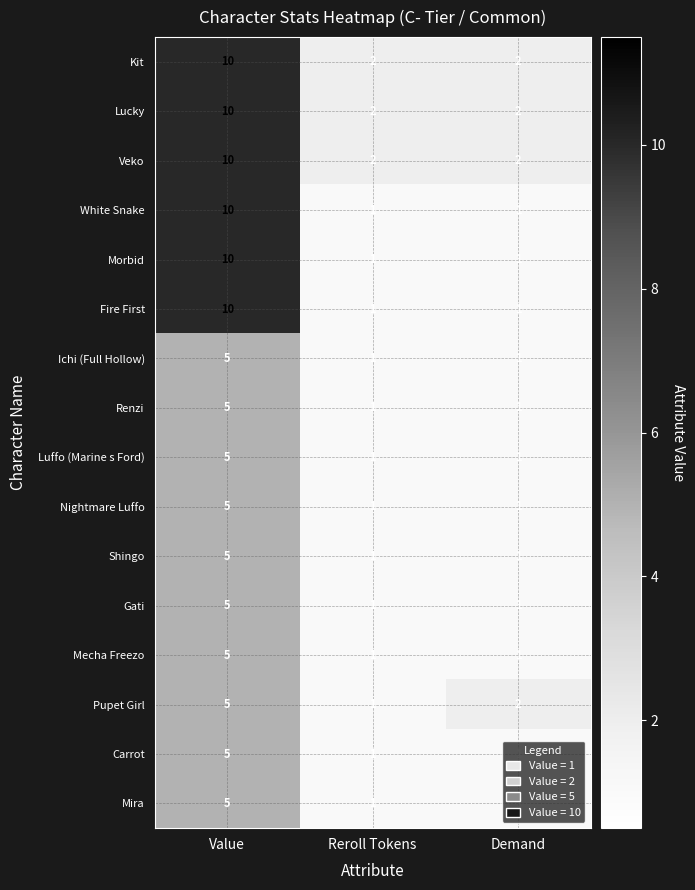

True or false: Fire First has a value of 10 at Value.

True